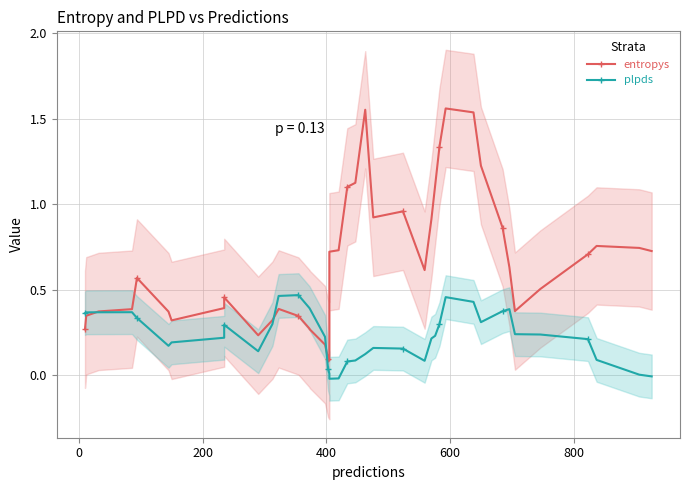

What is the difference between the maximum and second lowest values in the plpds series?

0.5